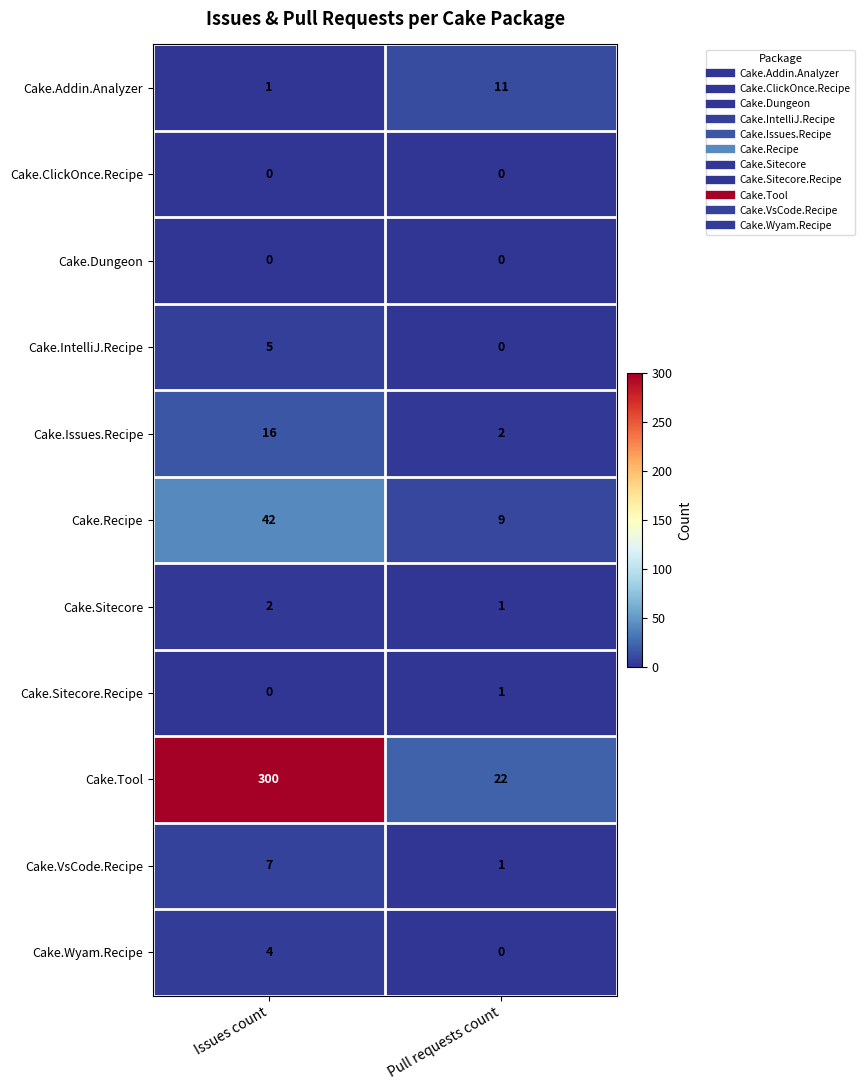

Reading left to right, extract all data points from this chart.

Cake.Addin.Analyzer: Issues count=1	Pull requests count=11
Cake.ClickOnce.Recipe: Issues count=0	Pull requests count=0
Cake.Dungeon: Issues count=0	Pull requests count=0
Cake.IntelliJ.Recipe: Issues count=5	Pull requests count=0
Cake.Issues.Recipe: Issues count=16	Pull requests count=2
Cake.Recipe: Issues count=42	Pull requests count=9
Cake.Sitecore: Issues count=2	Pull requests count=1
Cake.Sitecore.Recipe: Issues count=0	Pull requests count=1
Cake.Tool: Issues count=300	Pull requests count=22
Cake.VsCode.Recipe: Issues count=7	Pull requests count=1
Cake.Wyam.Recipe: Issues count=4	Pull requests count=0